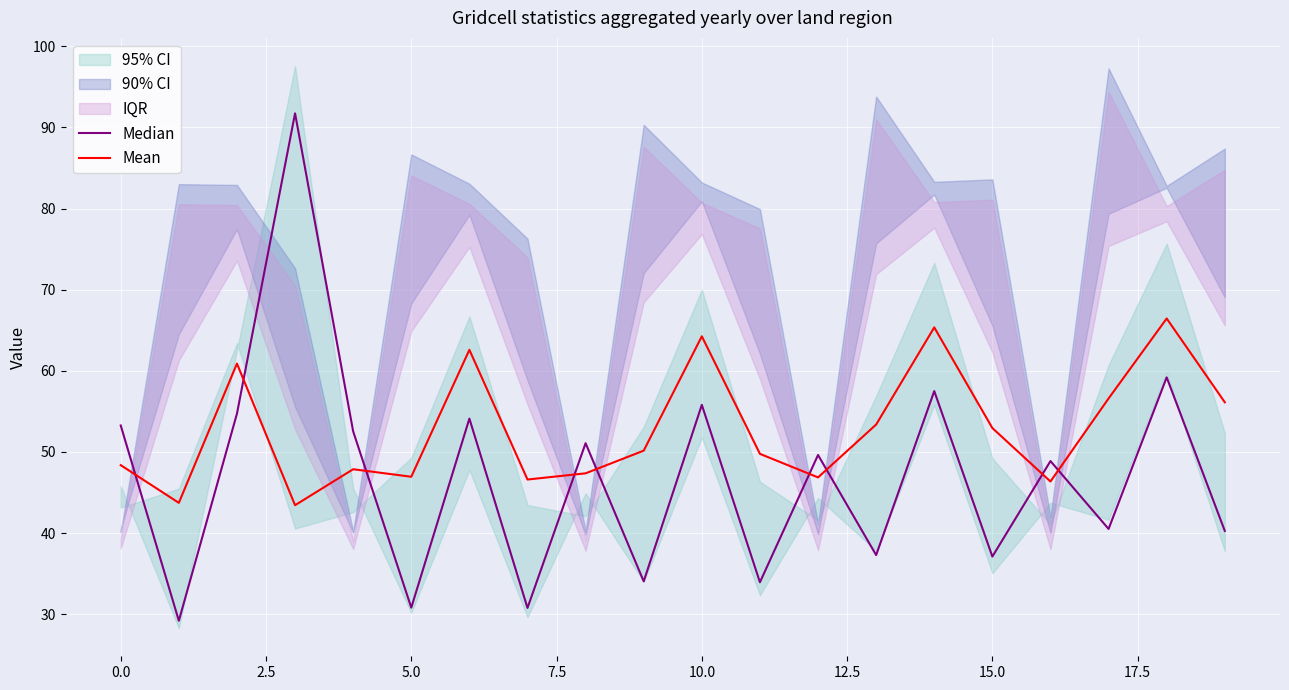

How many lines are shown in the chart?

2